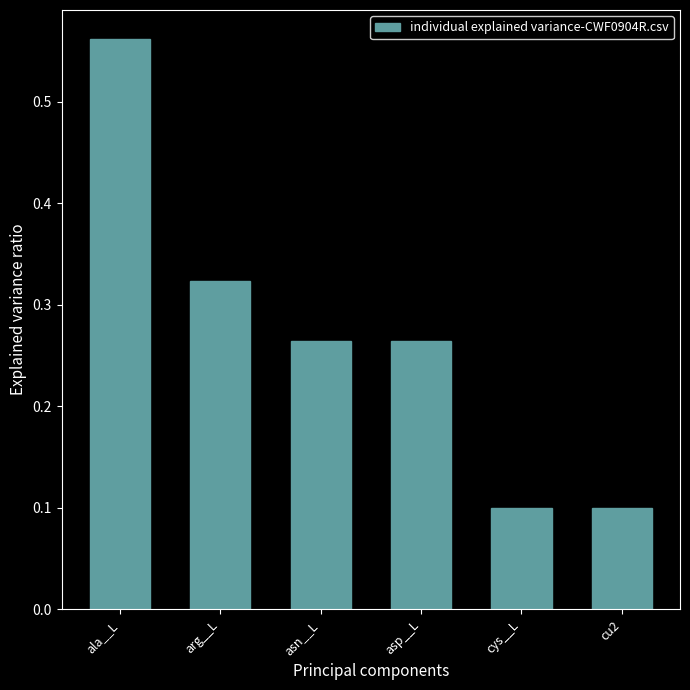

True or false: the data shows 0.1 at cu2.

True